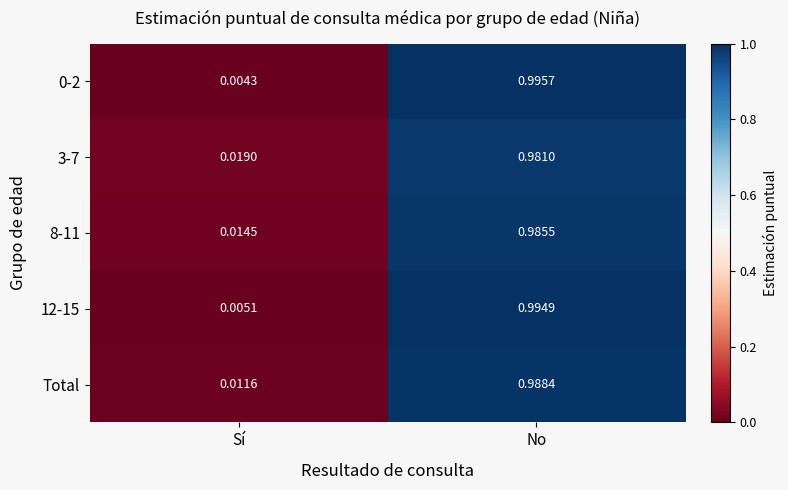

At which category is the sum across all series the highest?

No